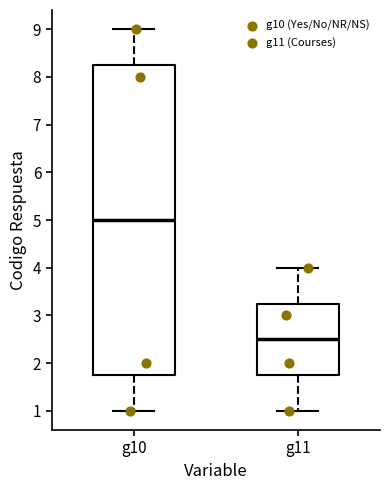

Reading left to right, transcribe this box plot: for each box, give where its median line is, the range the box spans, and where its two whiskers end, as read against the y-axis. The values are not printed on the chart, so give them approximately, as read against the axis.

g10: median 5.0, box 1.8 to 8.3, whiskers 1.0 to 9.0
g11: median 2.5, box 1.8 to 3.3, whiskers 1.0 to 4.0